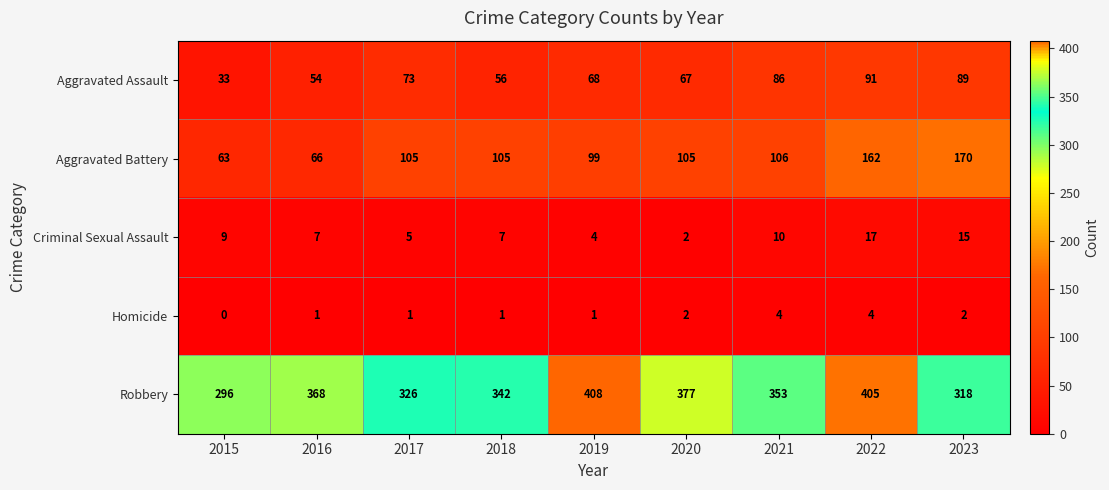

True or false: Robbery has a value of 244 at 2019.

False